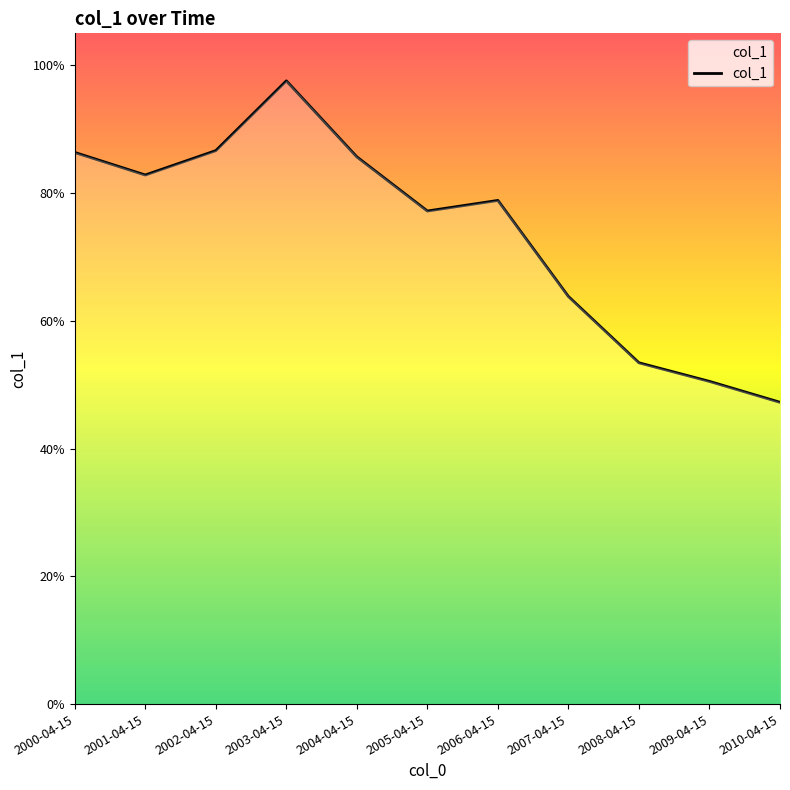

List the labels in order of value, largest first.

2003-04-15, 2002-04-15, 2000-04-15, 2004-04-15, 2001-04-15, 2006-04-15, 2005-04-15, 2007-04-15, 2008-04-15, 2009-04-15, 2010-04-15